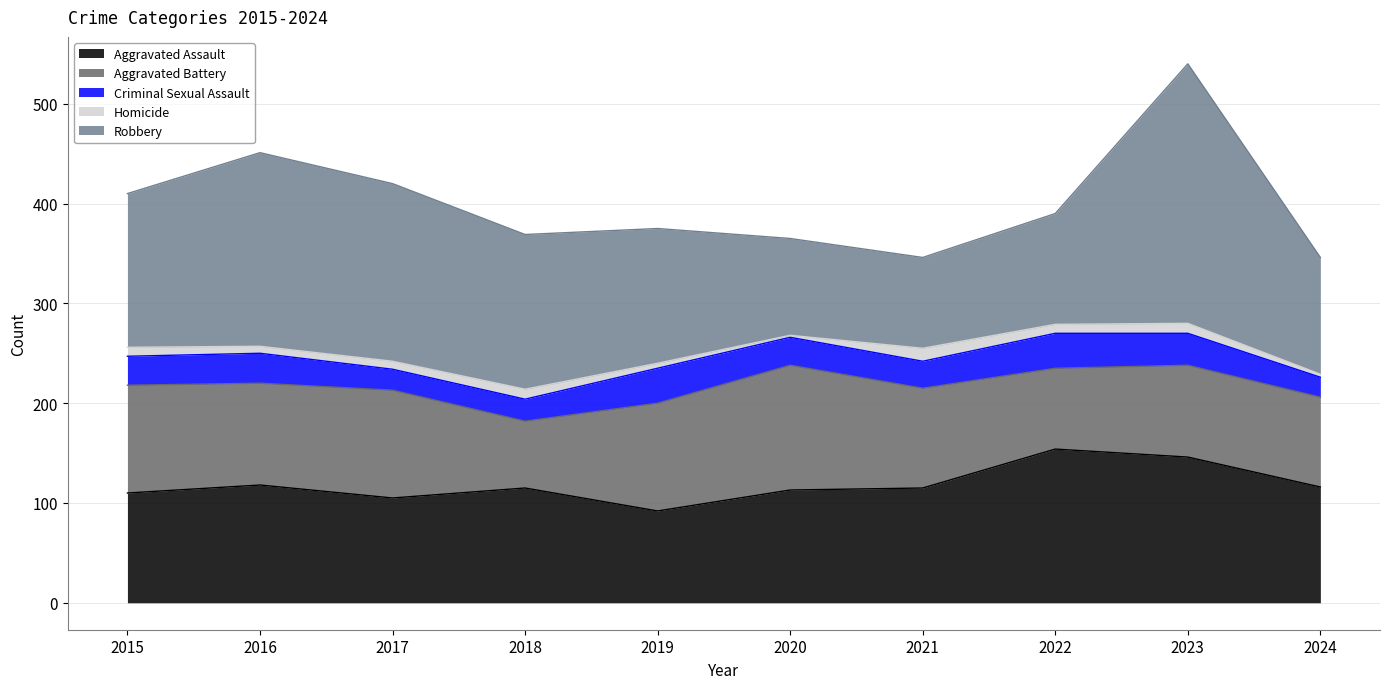

Is it true that Robbery equals 192 at 2024?

False